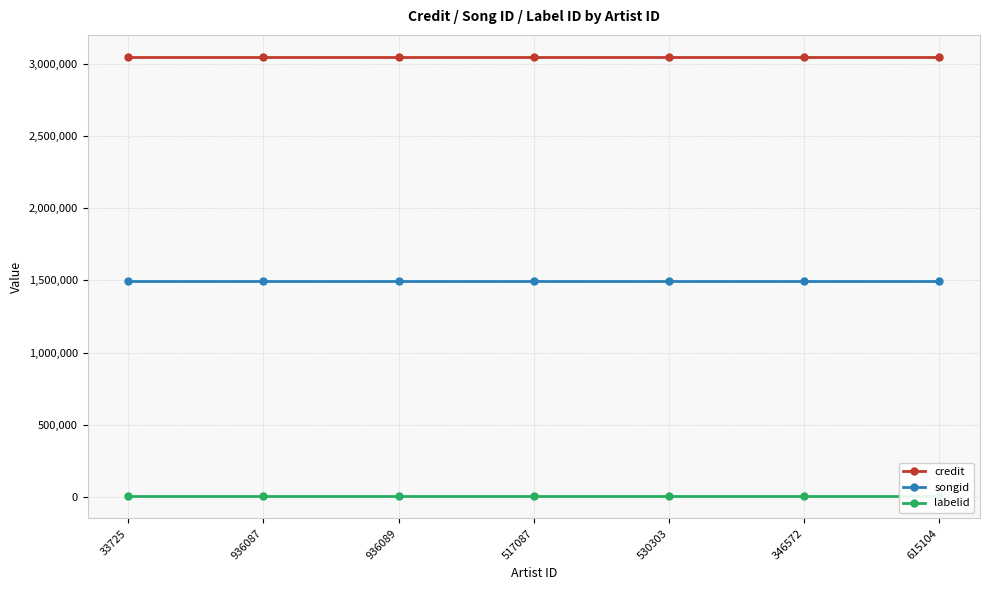

What is the greatest value displayed?

3049171